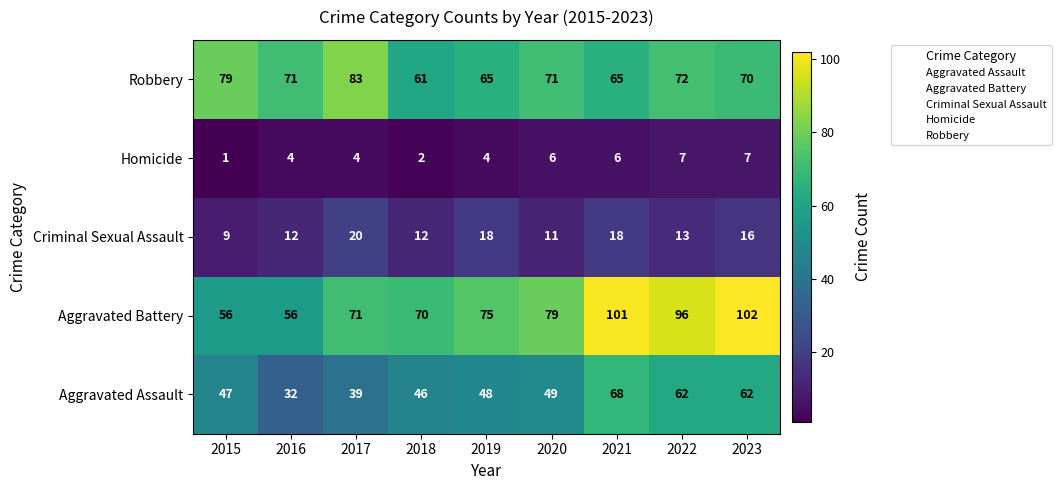

Is it true that Criminal Sexual Assault equals 18 at 2019?

True